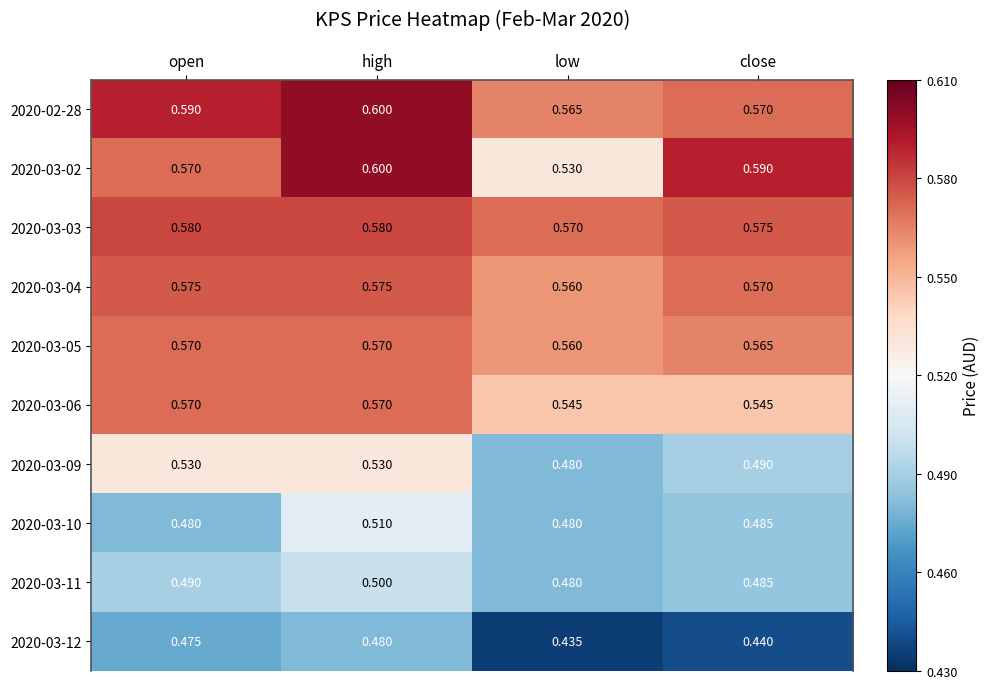

Which series has the largest range (max minus min)?

2020-03-02